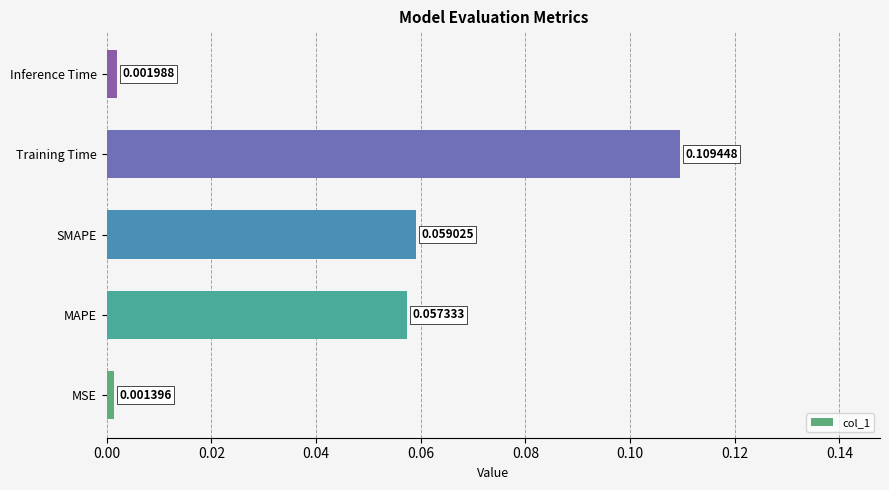

Rank the categories by value from highest to lowest.

Training Time, SMAPE, MAPE, Inference Time, MSE